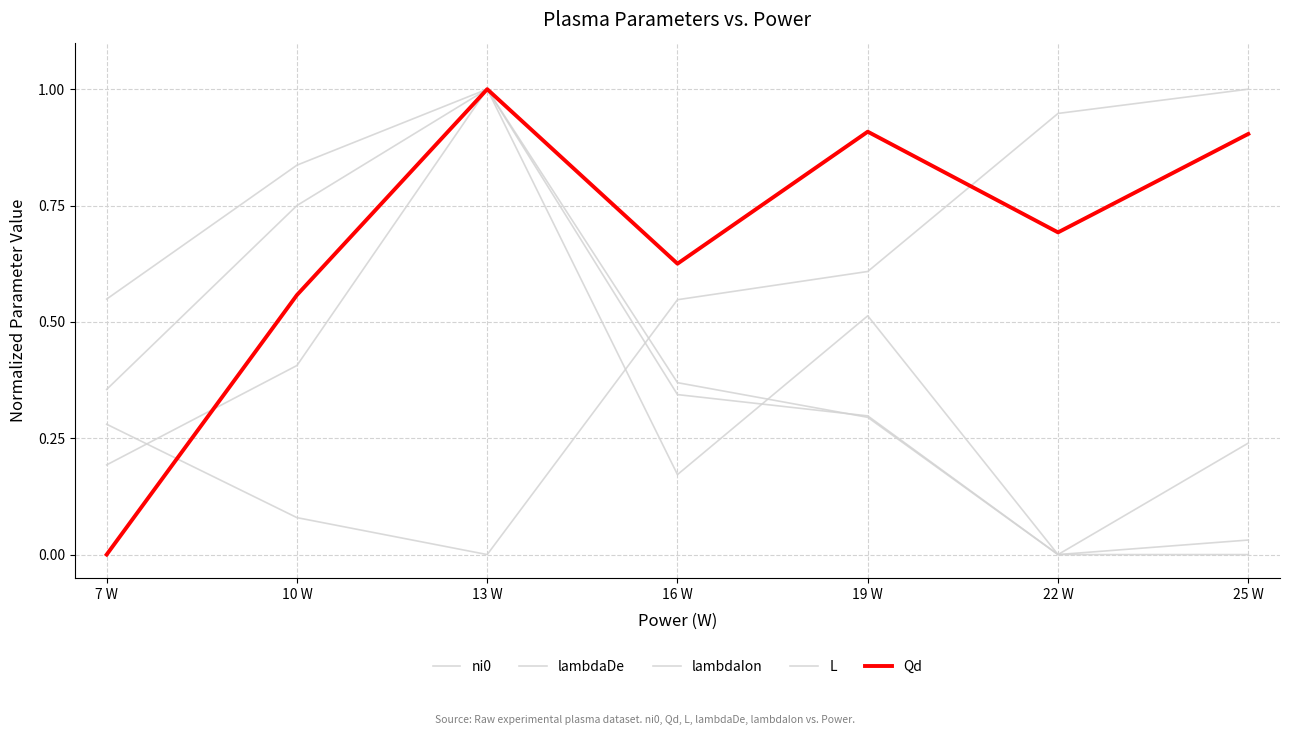

Where is the first local maximum for lambdaDe?

13 W